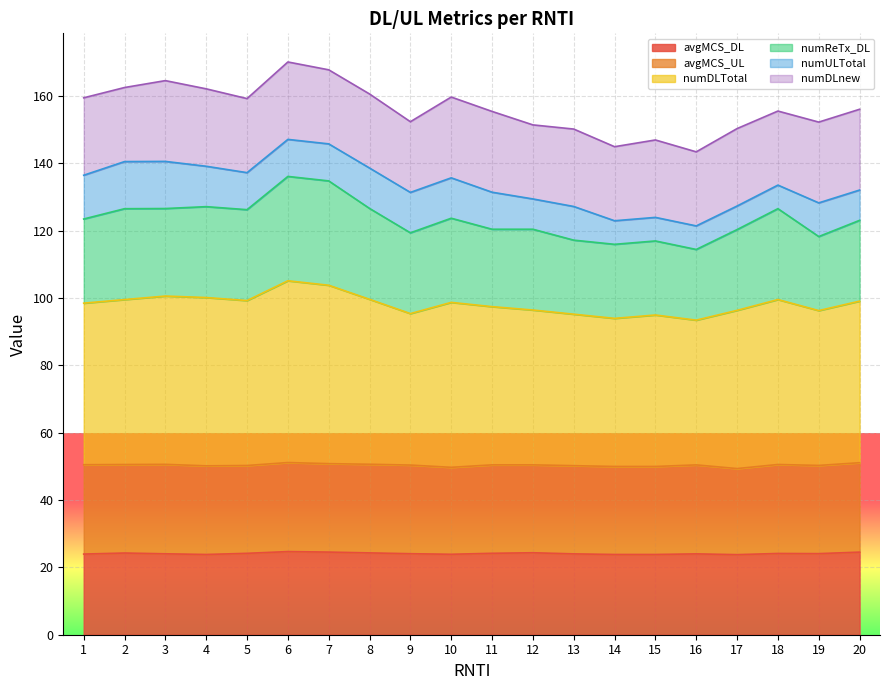

At which label is numDLTotal closest to 99?

20